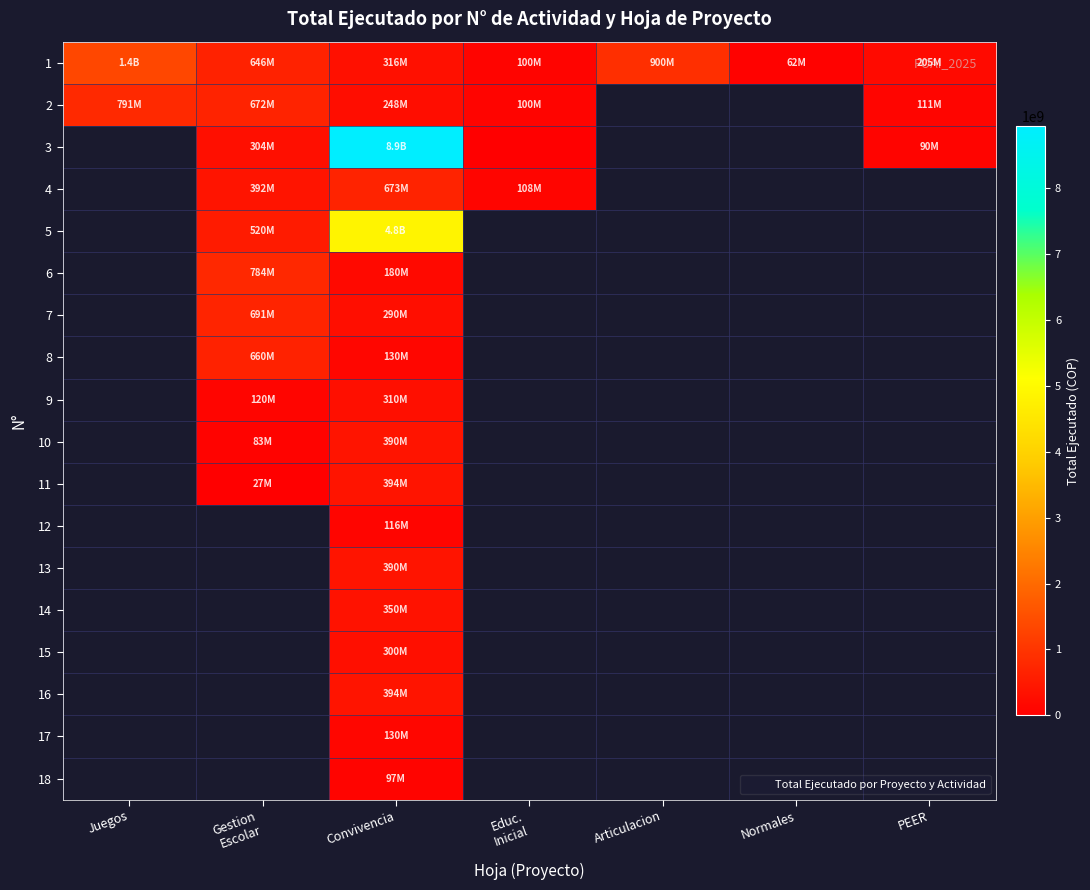

What is the total value across all series at Convivencia?

18487762963.0